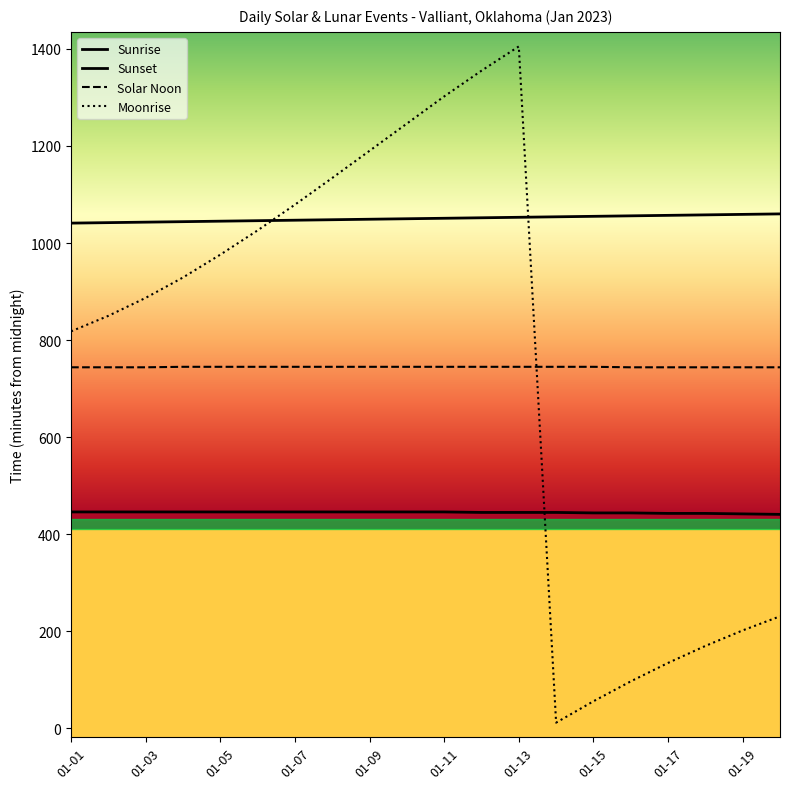

Does the chart display data point markers on the line(s)?

No